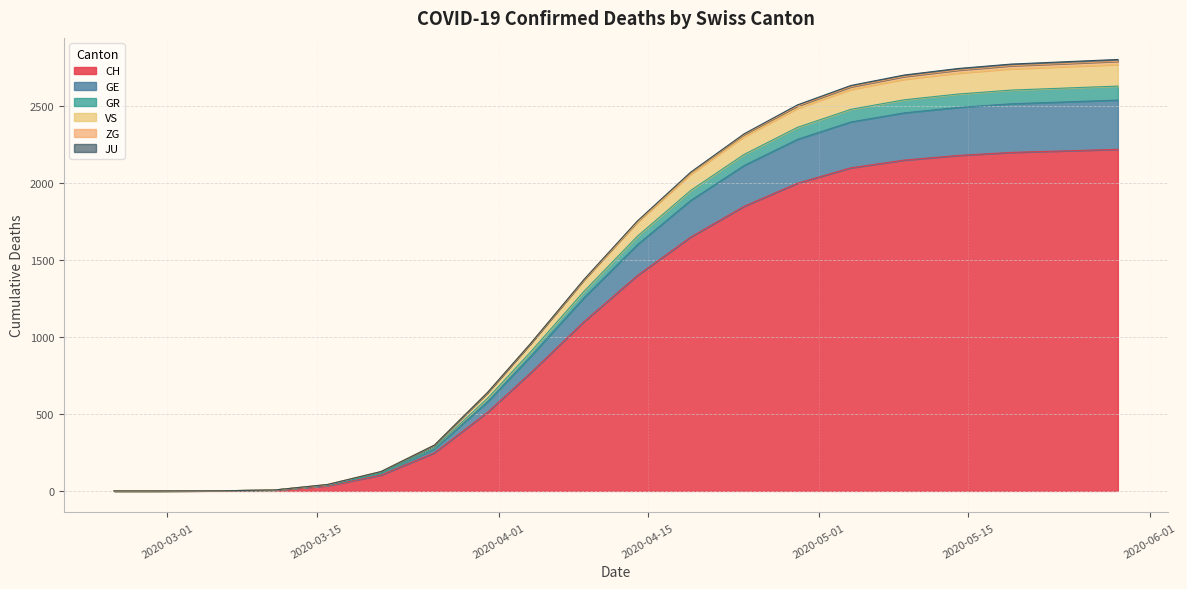

What is the maximum value shown in the chart?

2804